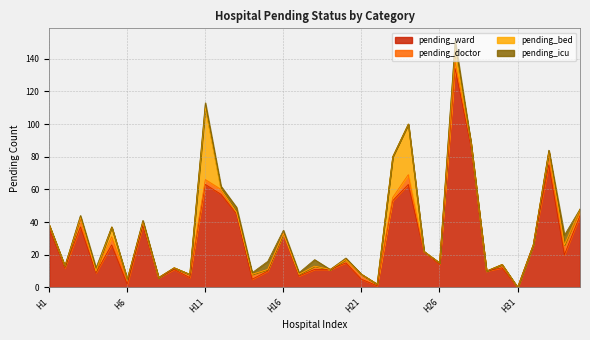

How many interior local valleys does the pending_doctor series have?

9